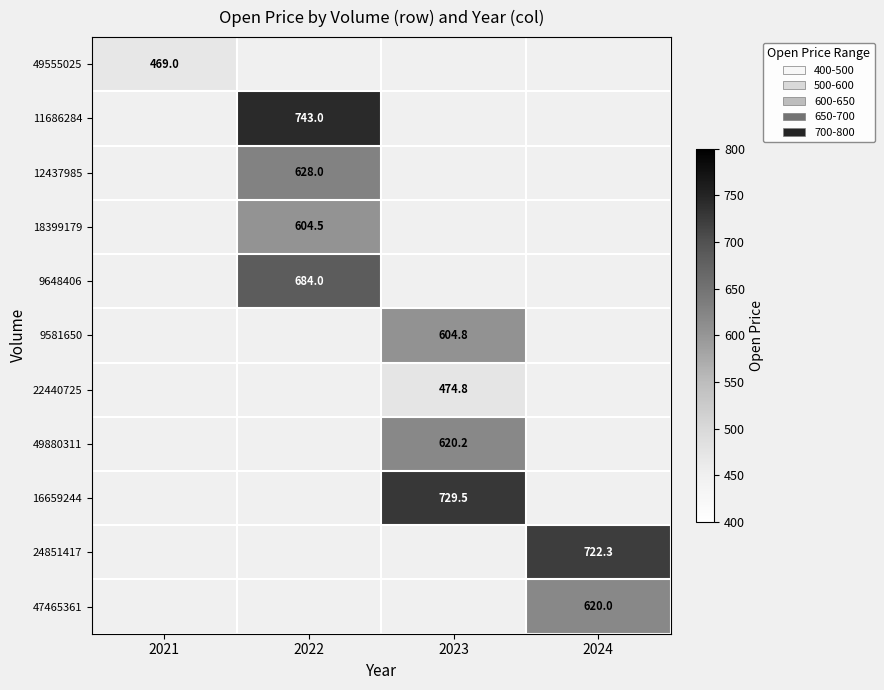

The value of 9581650 at 2023 is 933.5. True or false?

False